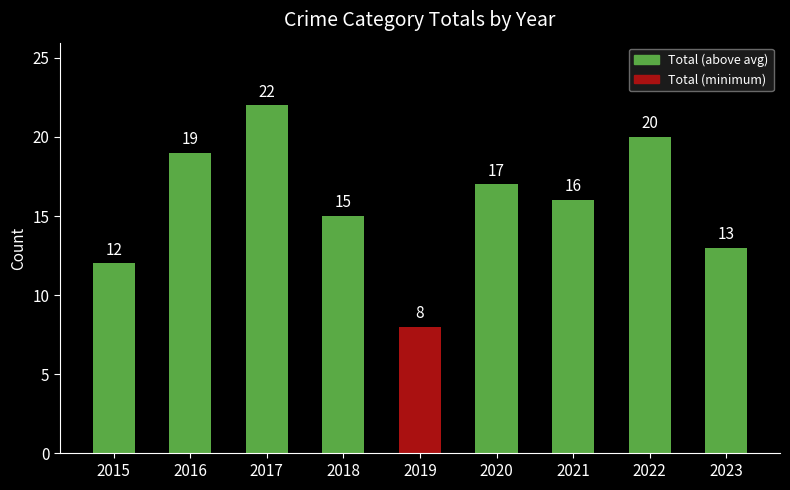

At which label does the data first exceed 16?

2016